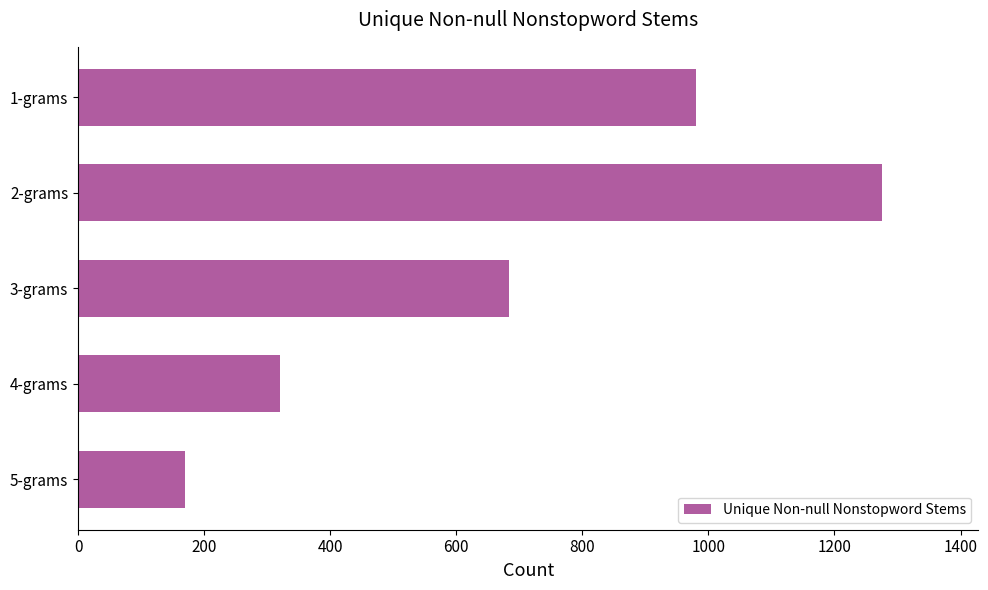

Reading top to bottom, what are all the values shown in this chart?

1-grams=981	2-grams=1275	3-grams=683	4-grams=320	5-grams=170